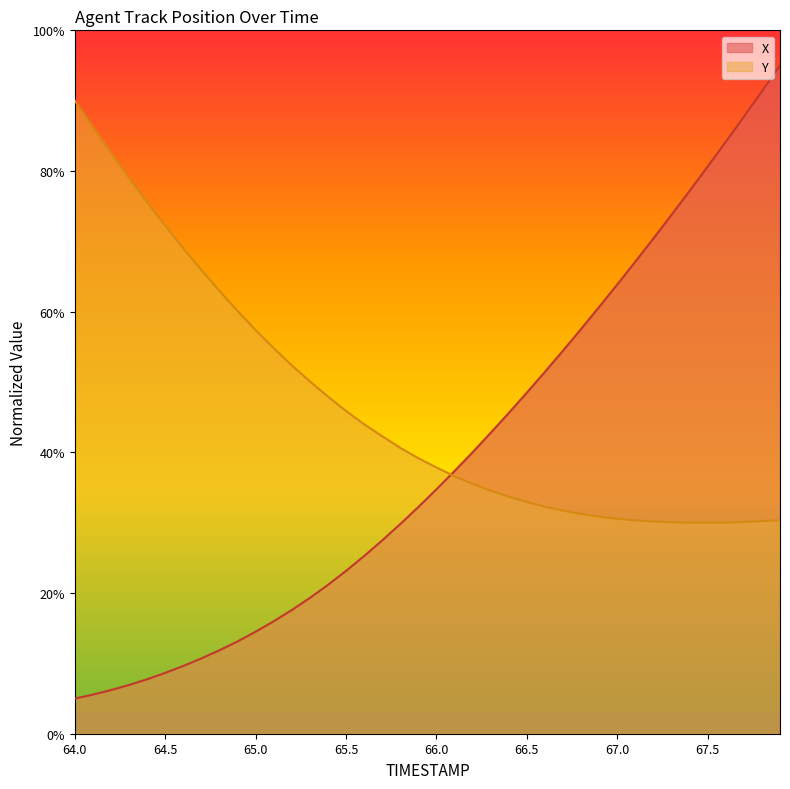

Is it true that Y equals 49.6 at 66.5?

False